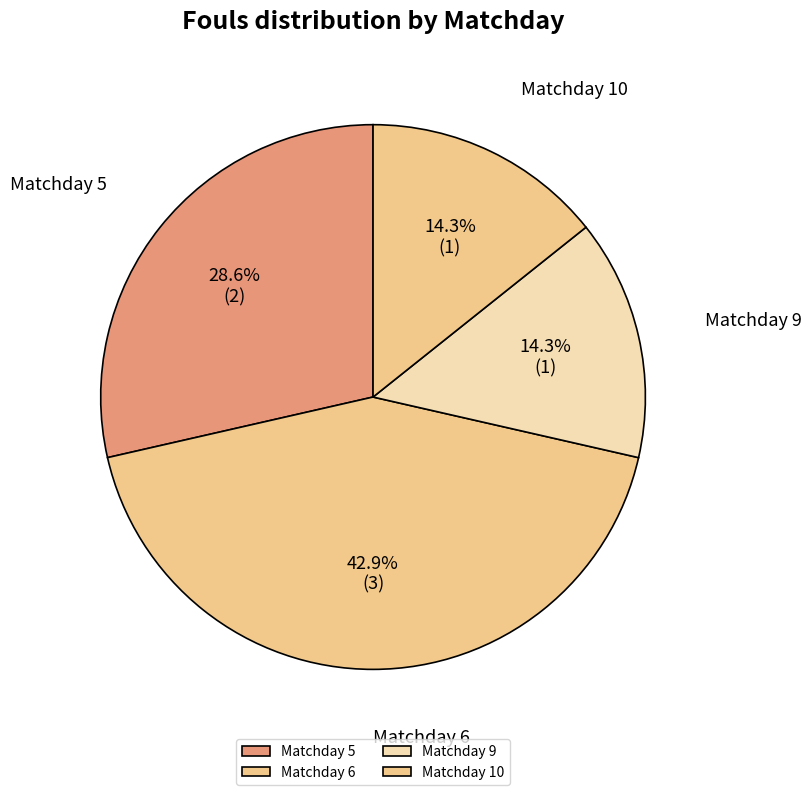

What is the ratio of the value at Matchday 5 to the value at Matchday 9?

2.0